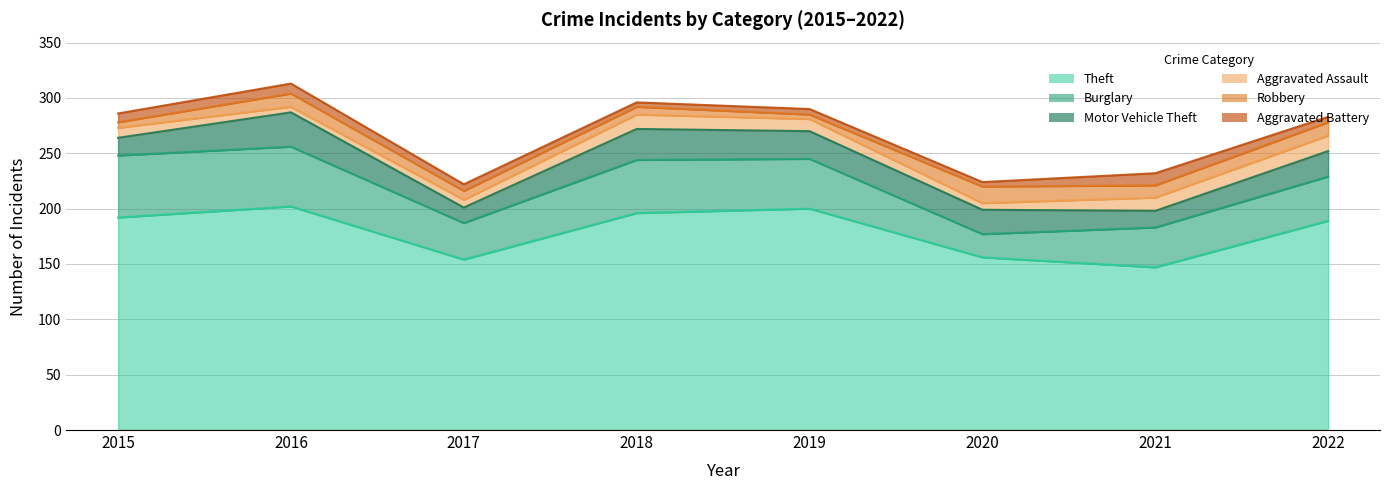

Which category has the highest value across all series?

2016